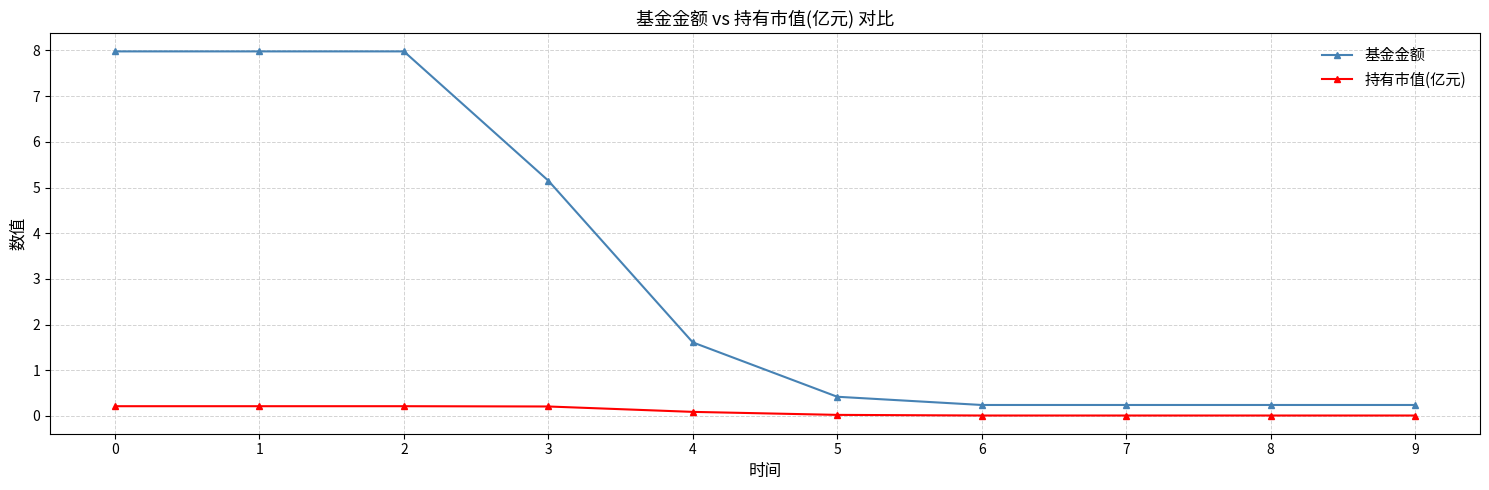

What is the value of the 基金金额 point at the 6th from the left?

0.4